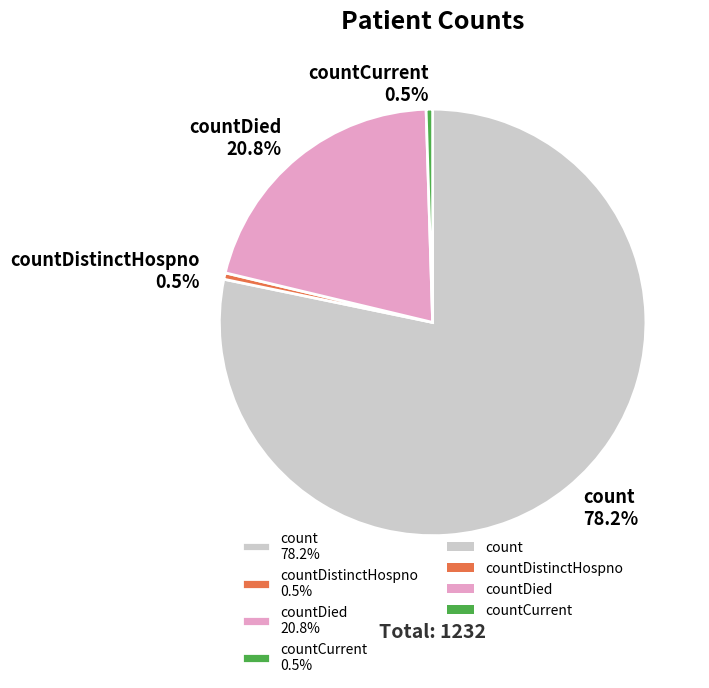

Is the sum of count 78.2% and countCurrent 0.5% greater than half?

Yes